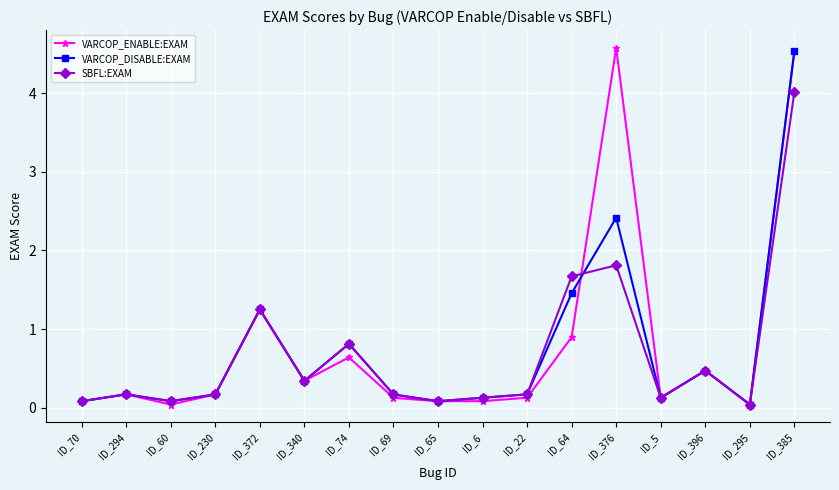

What is the label of the 8th point from the right?

ID_6